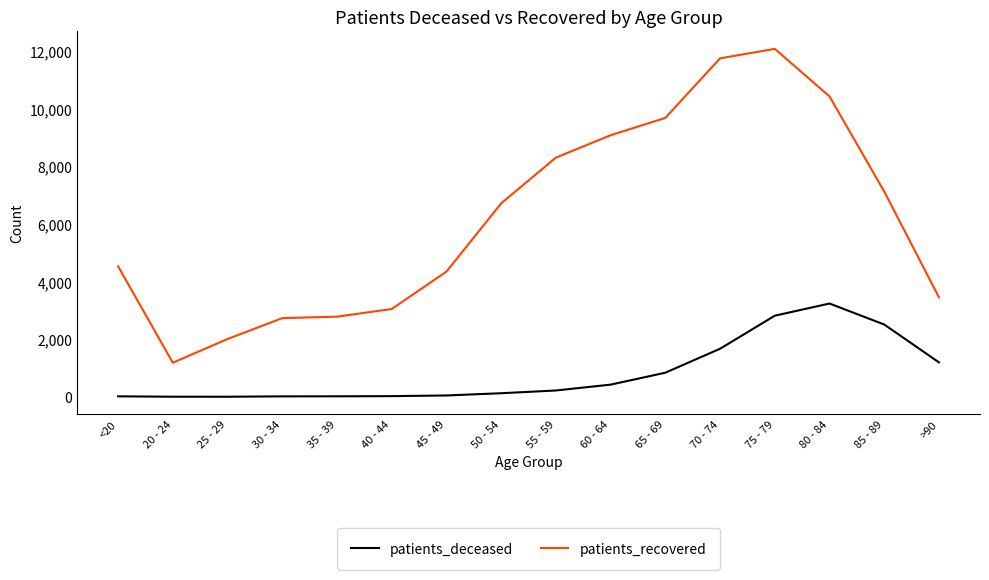

What is the difference between the maximum and minimum values in the patients_deceased series?

3236